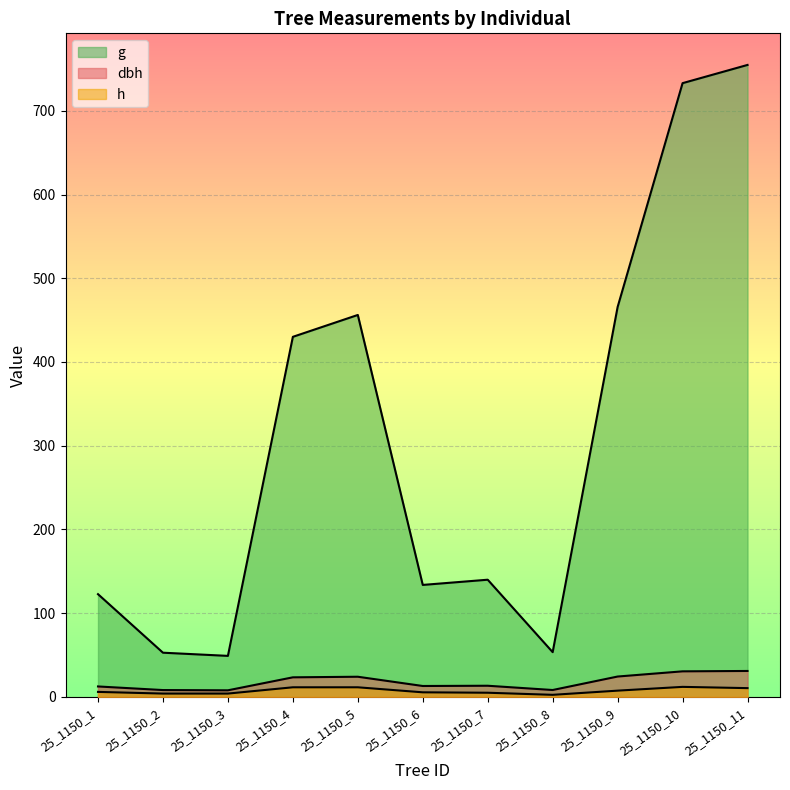

What is the spread (max minus min) of values at 25_1150_7?

135.0